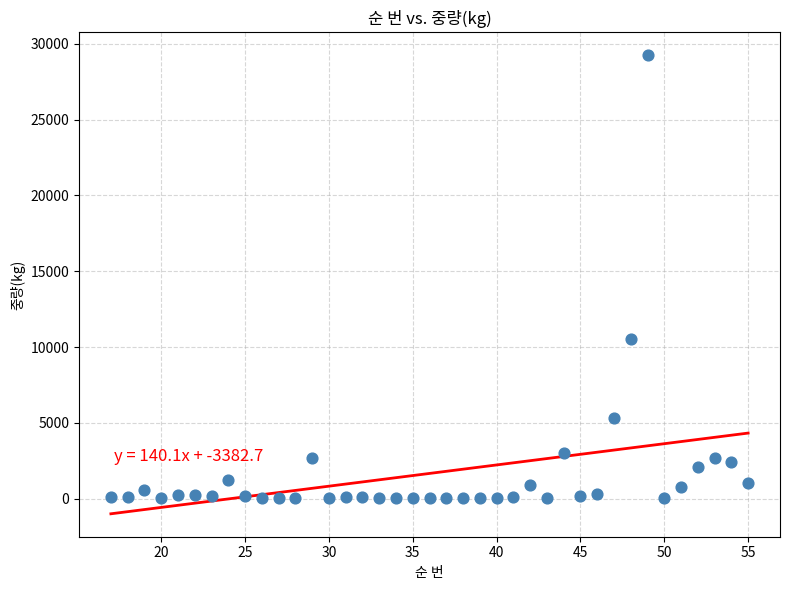

What is the range of X values (max minus min)?

38.0